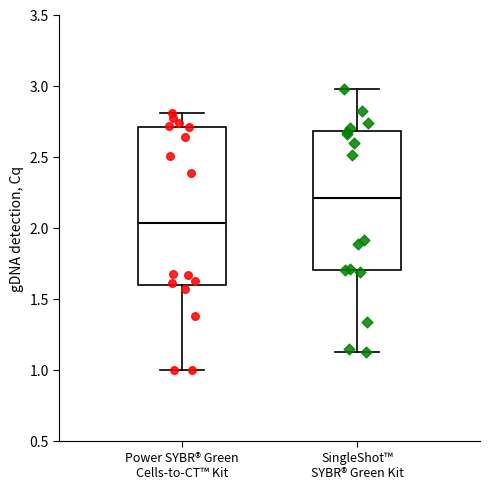

Reading left to right, read every box against the y-axis: the position of its median line, the range the box covers, and the ends of its whiskers. The values are not printed on the chart, so give them approximately, as read against the axis.

Power SYBR® Green Cells-to-CT™ Kit: median 2.05, box 1.60 to 2.70, whiskers 1.00 to 2.80
SingleShot™ SYBR® Green Kit: median 2.20, box 1.70 to 2.70, whiskers 1.10 to 2.95